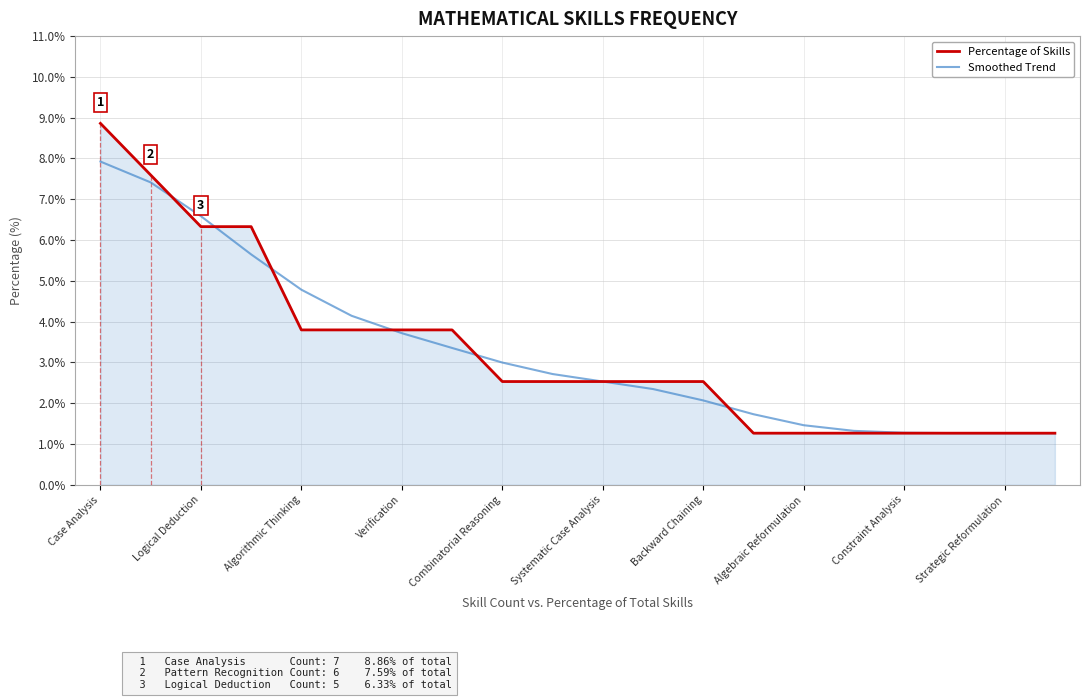

List the series in order of their peak value, lowest first.

Smoothed Trend, Percentage of Skills